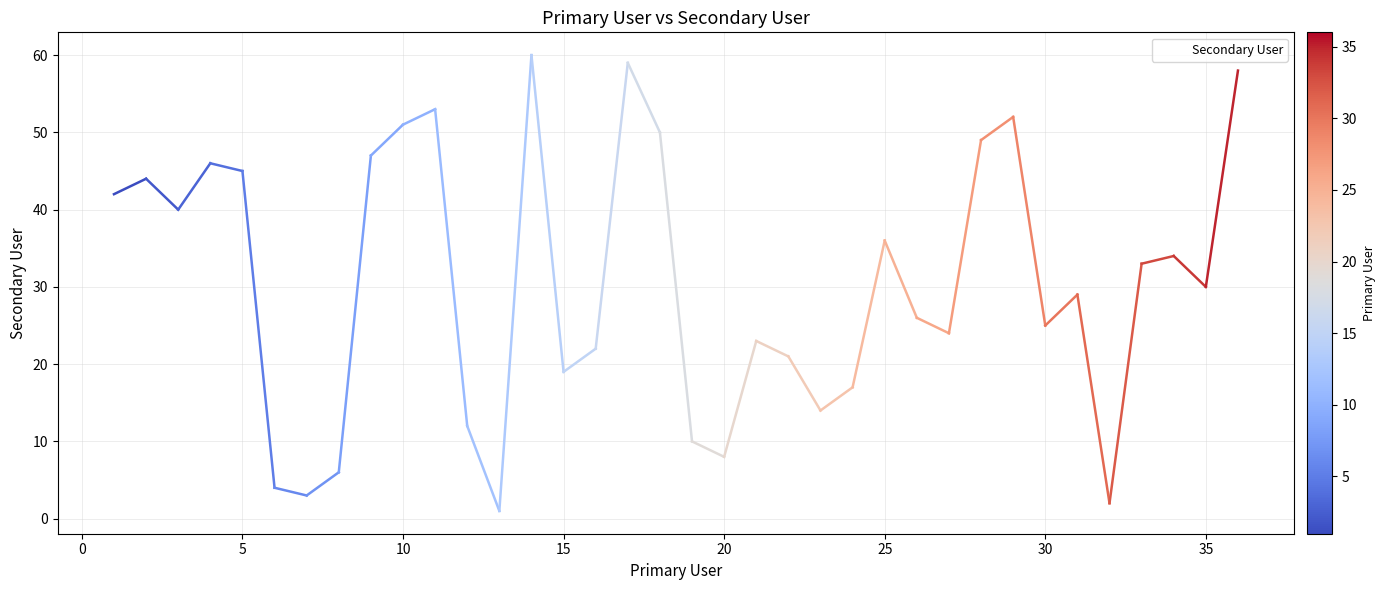

What is the maximum value shown in the chart?

60